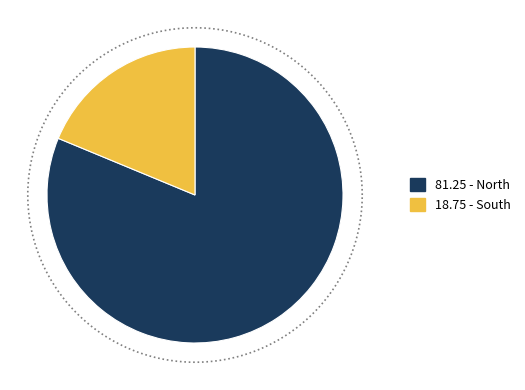

True or false: South accounts for 19% of the total.

True